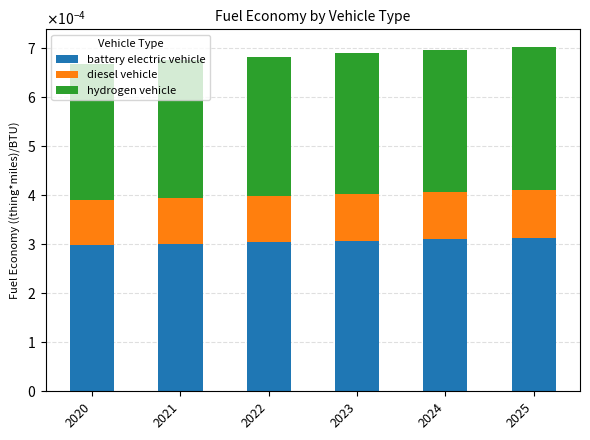

Are the bars grouped side by side (vs. stacked)?

No